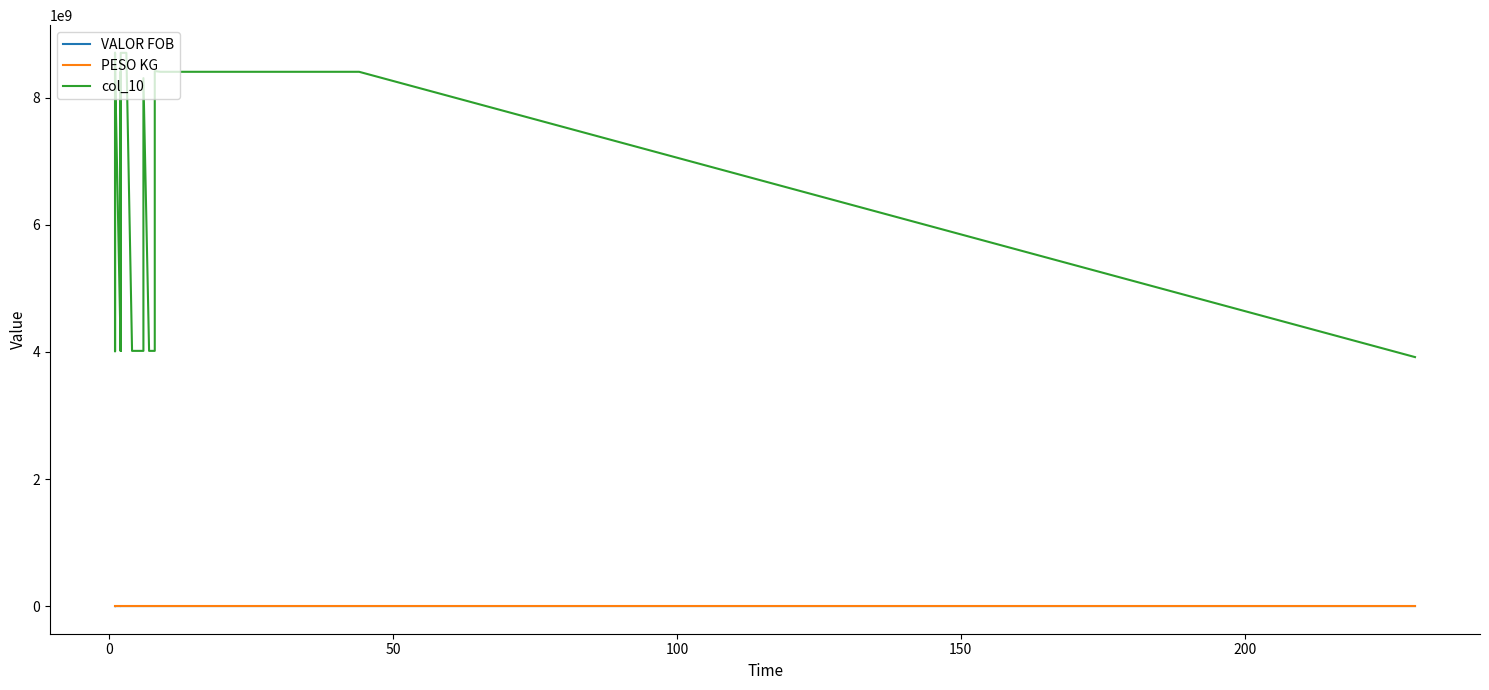

True or false: col_10 has a value of 2047722640.8 at 21.

False